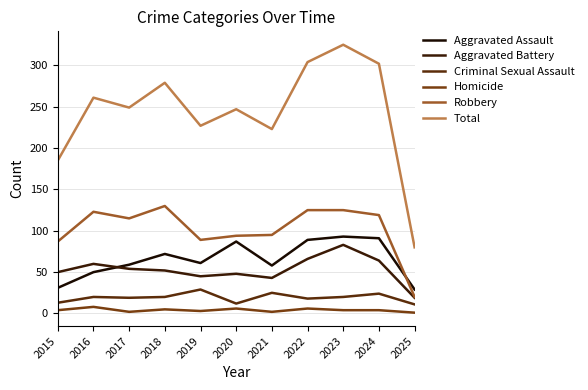

At how many categories does at least one series exceed 278?

4